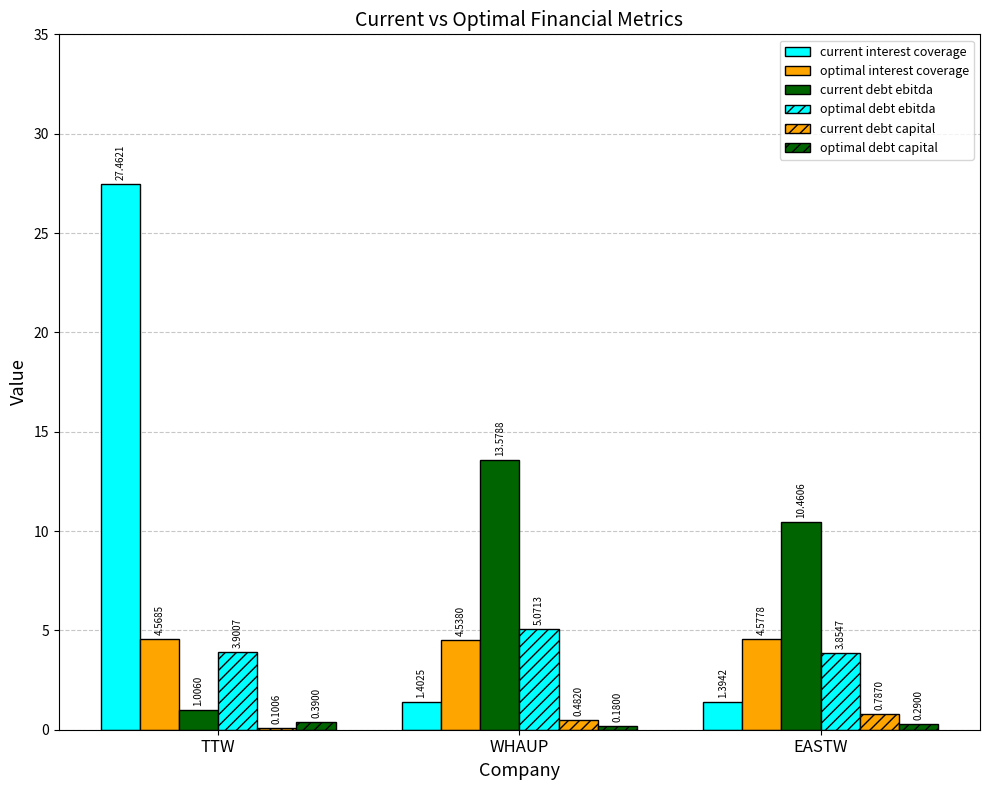

What is the difference between the highest and lowest values at WHAUP?

13.4